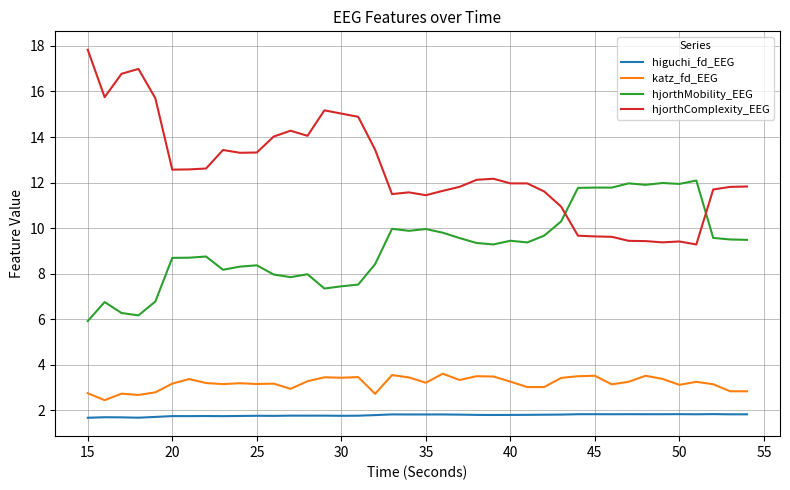

Which series has the largest range (max minus min)?

hjorthComplexity_EEG